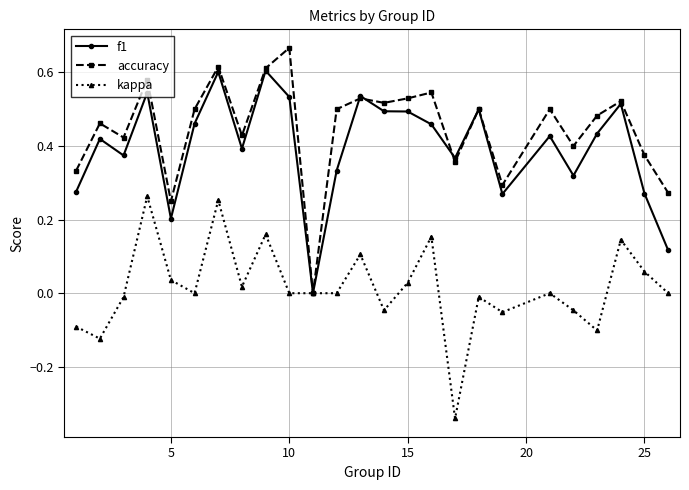

True or false: kappa has more than 2 interior local peaks.

True